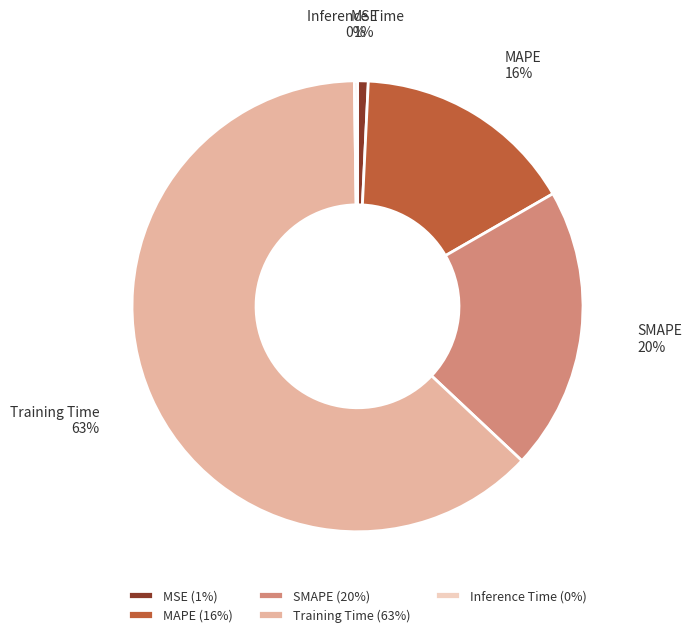

The MAPE slice represents 16% of the pie. True or false?

True